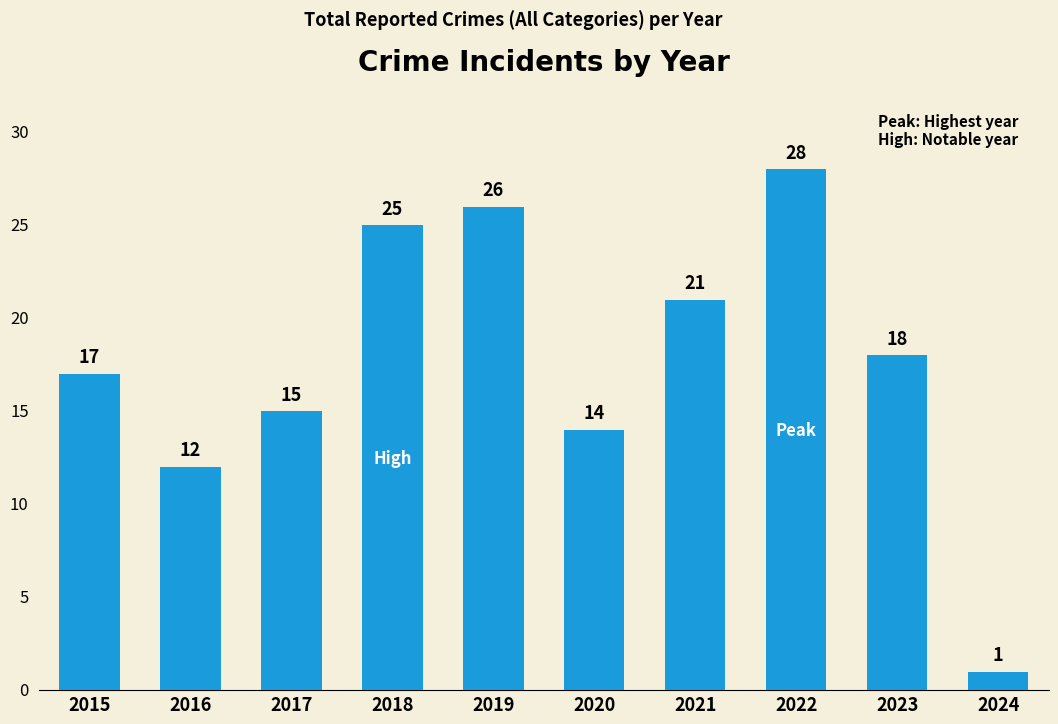

Is it true that the value at 2020 is 14?

True